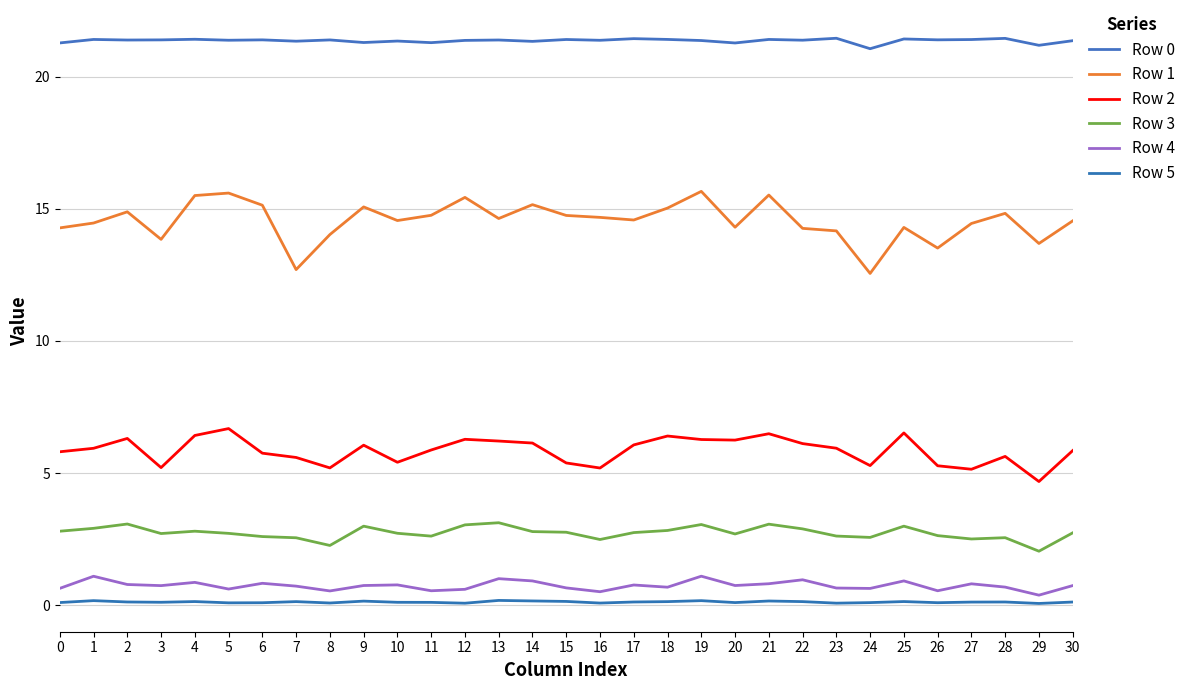

Which series has the widest spread of values?

Row 1